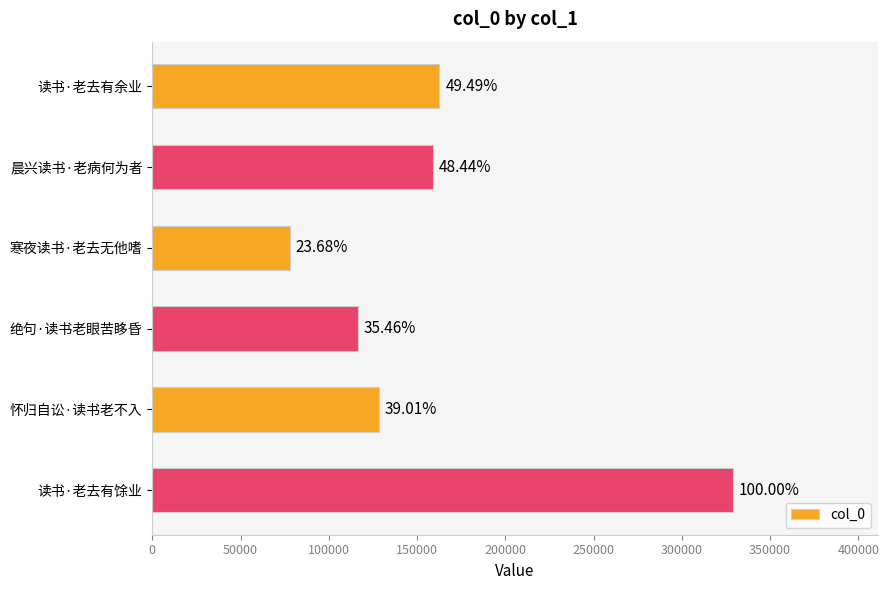

Does the chart contain any negative values?

No